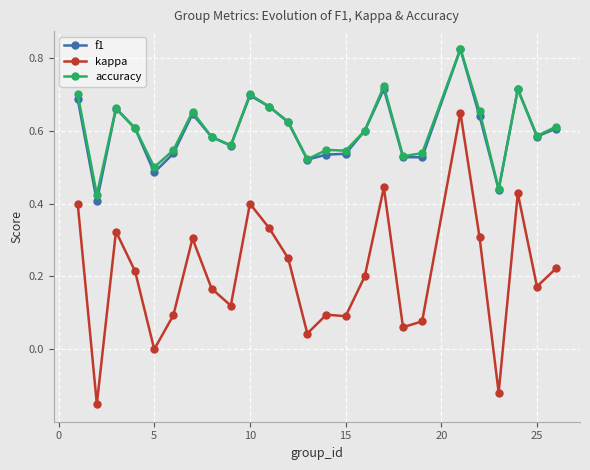

How many categories are shown in the chart?

25